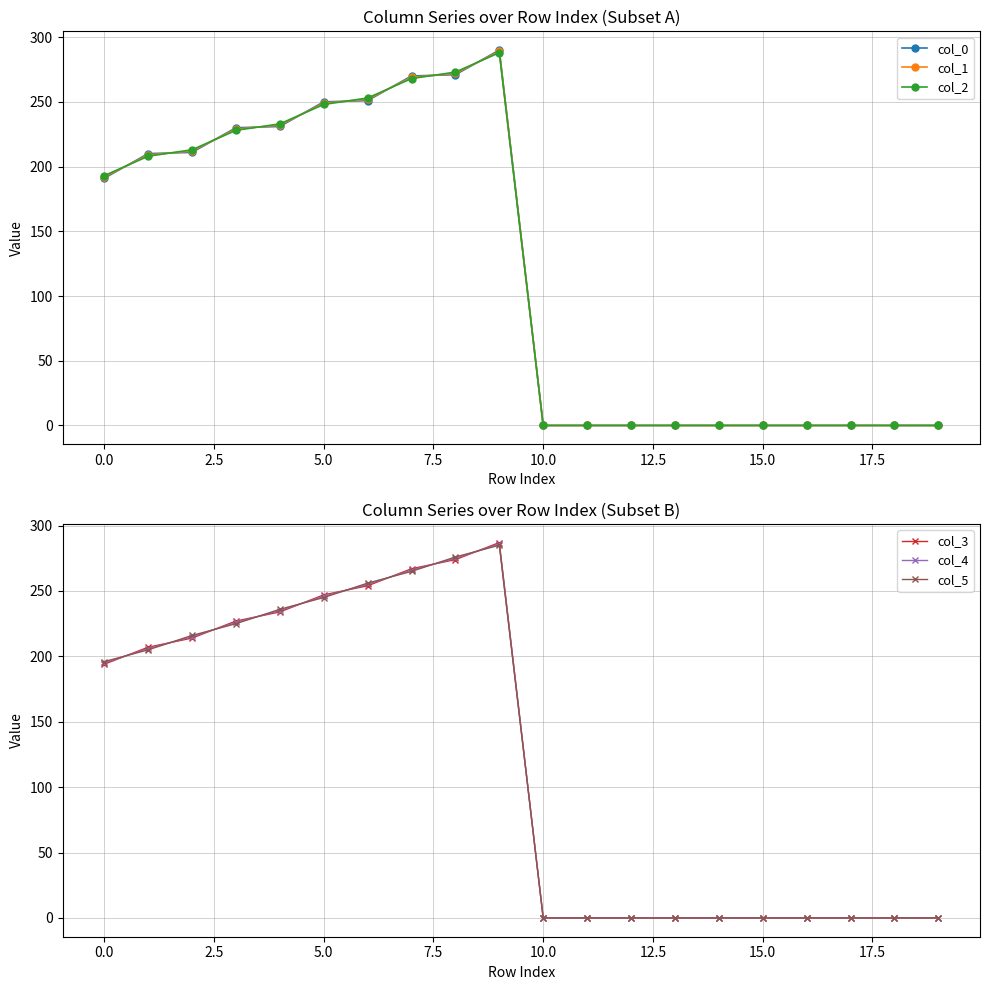

Is it true that col_0 equals -111.6 at 10.0?

False